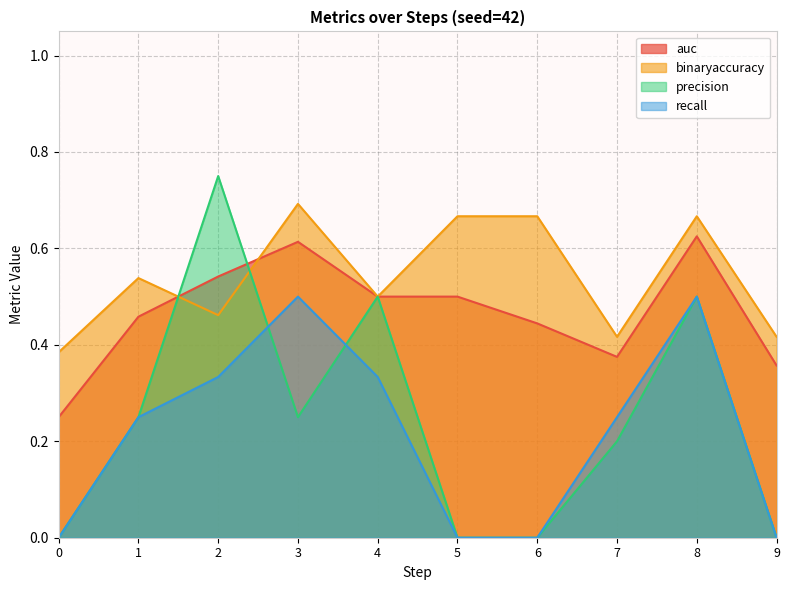

How many lines are shown in the chart?

4